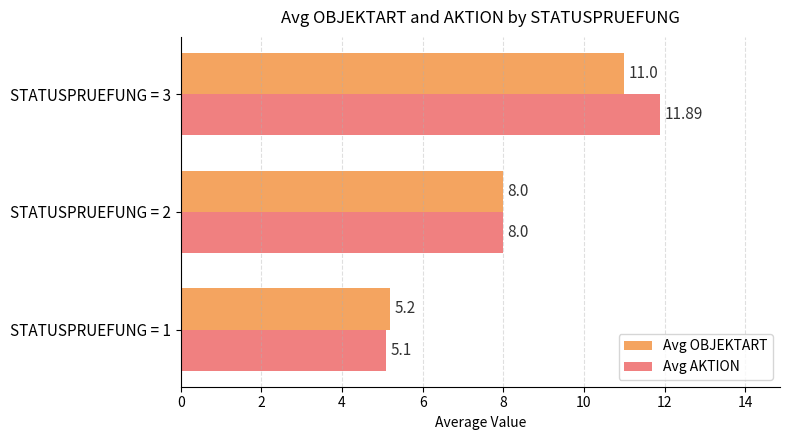

At which category is the sum across all series the highest?

STATUSPRUEFUNG = 3